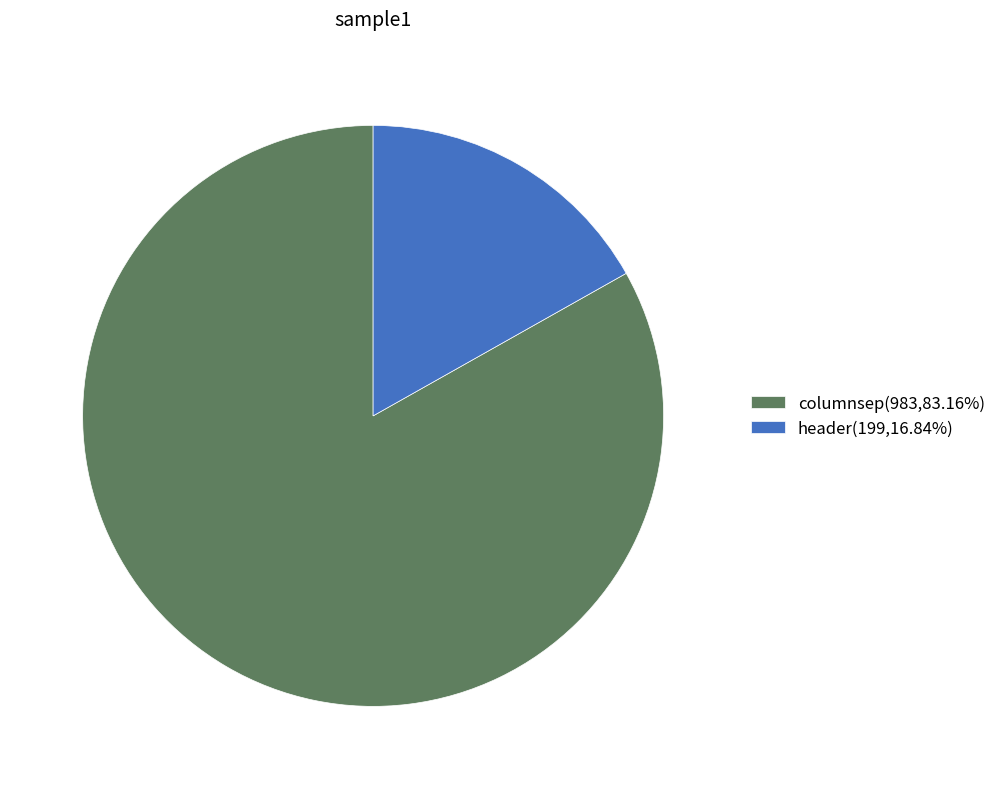

What is the smallest slice in the pie chart?

header